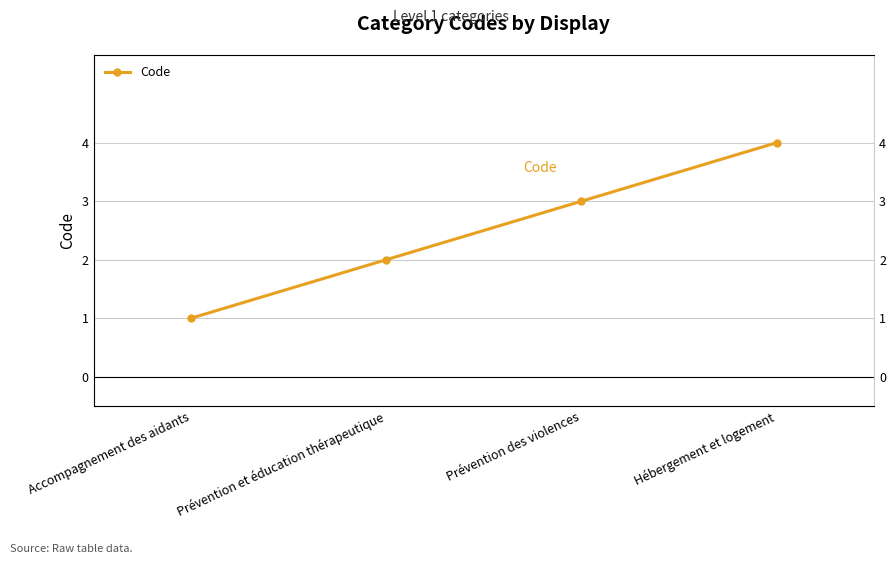

What is the difference between the second highest and minimum values?

2